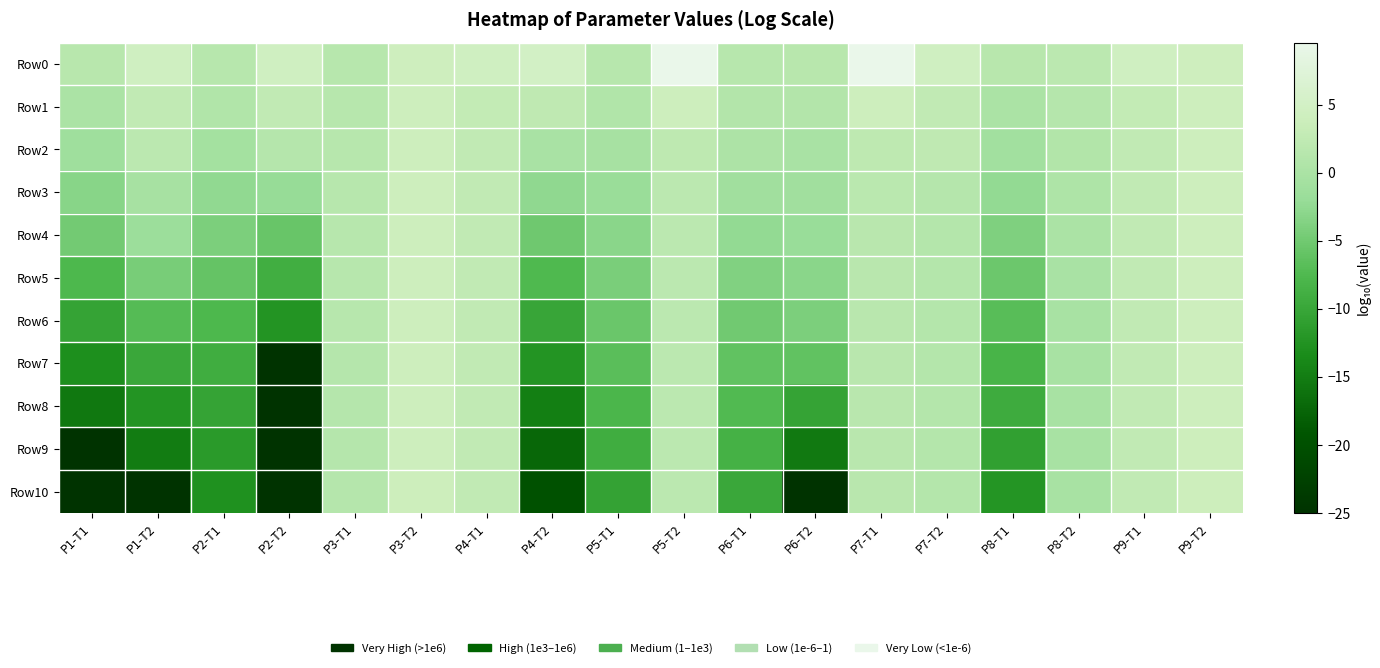

At which category does the chart reach its minimum across all series?

P2-T2